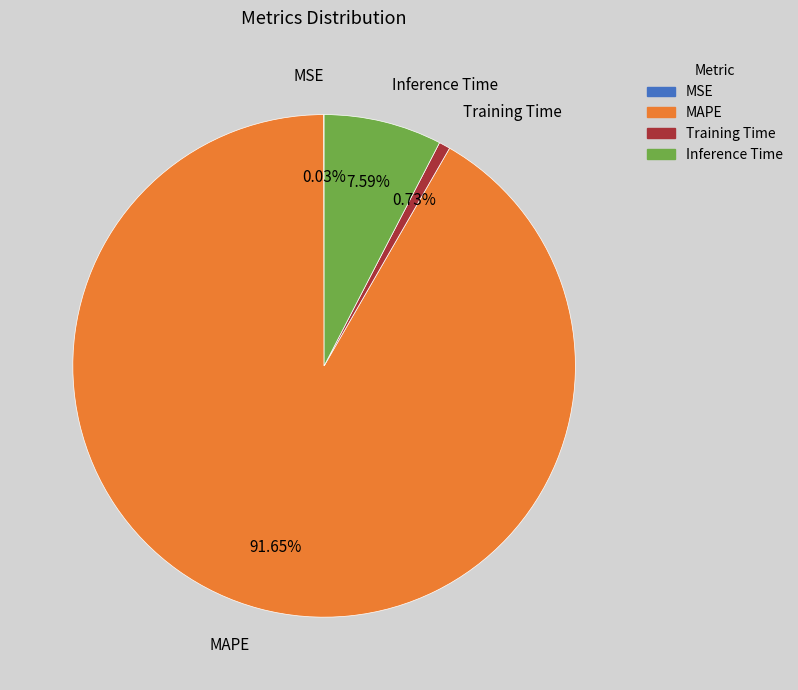

Which slice represents more than half of the pie?

MAPE